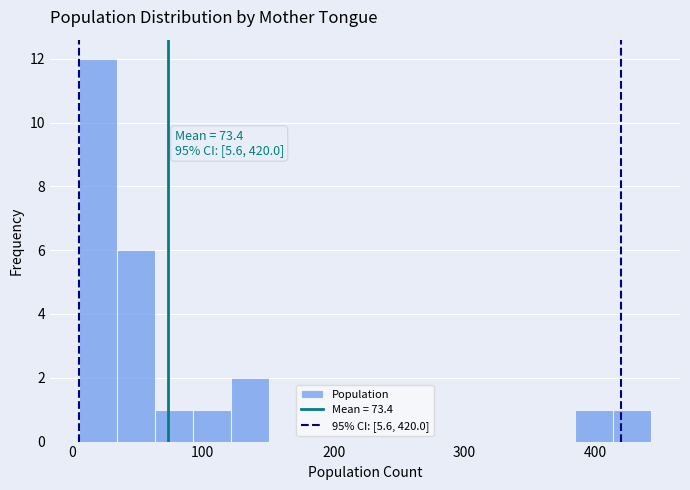

Around what value on the x-axis is the tallest bar? Give the approximate position of its centre, as read against the axis.

20